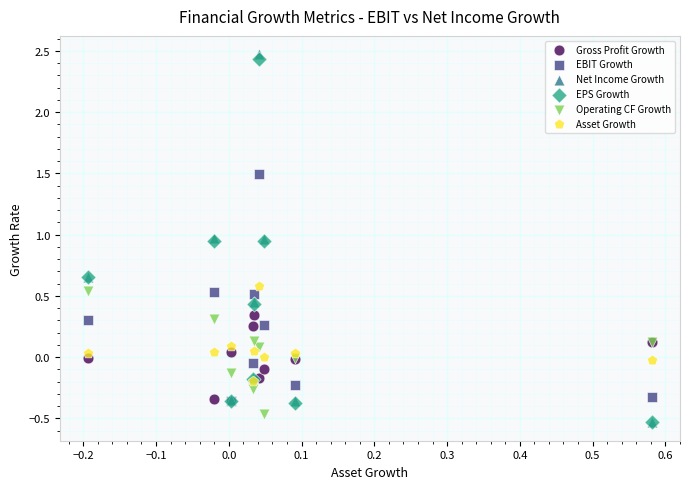

What are all the series names shown in the legend?

Gross Profit Growth, EBIT Growth, Net Income Growth, EPS Growth, Operating CF Growth, Asset Growth